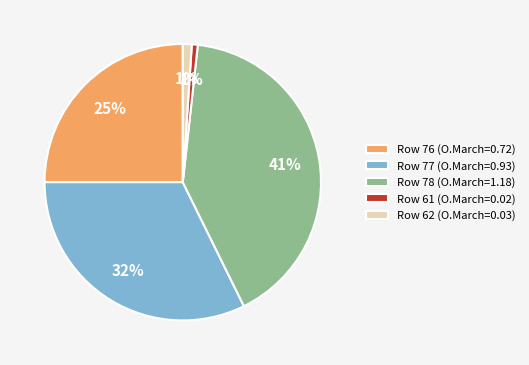

What is the largest slice in the pie chart?

Row 78 (O.March=1.18)